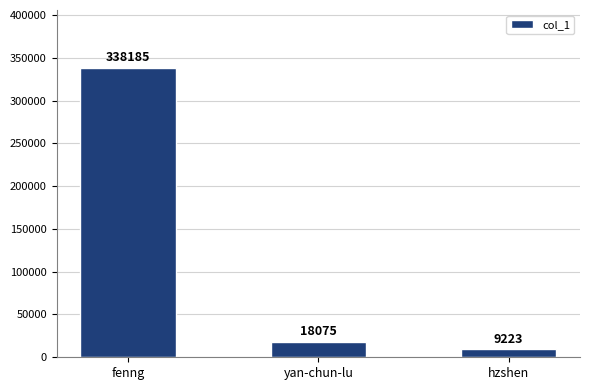

Is it true that the value at hzshen is 9223?

True